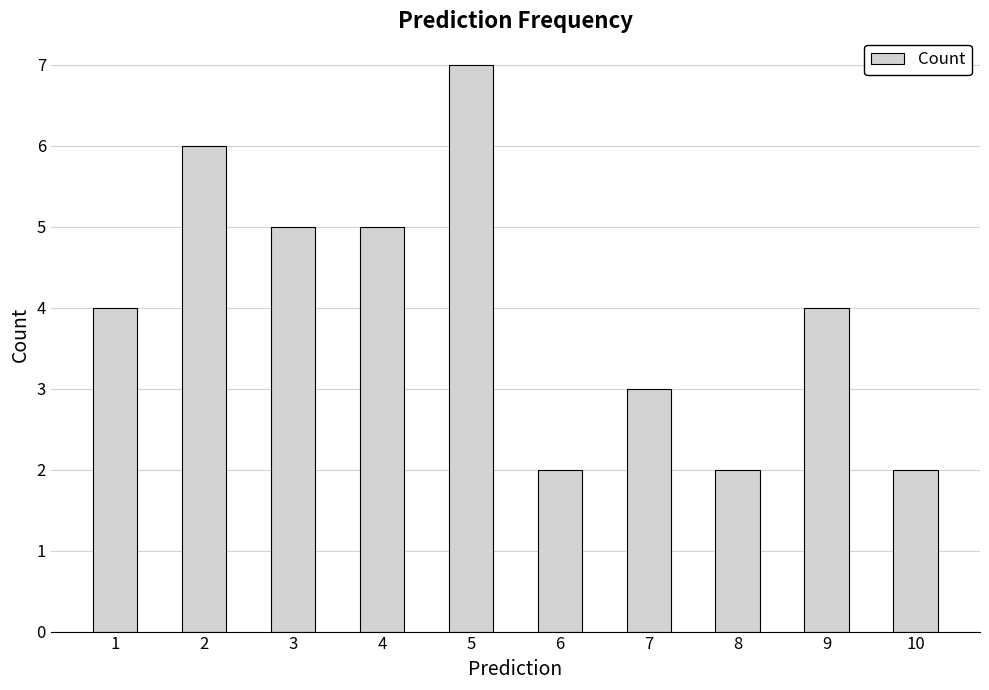

What is the sum of the values at 9 and 6?

6